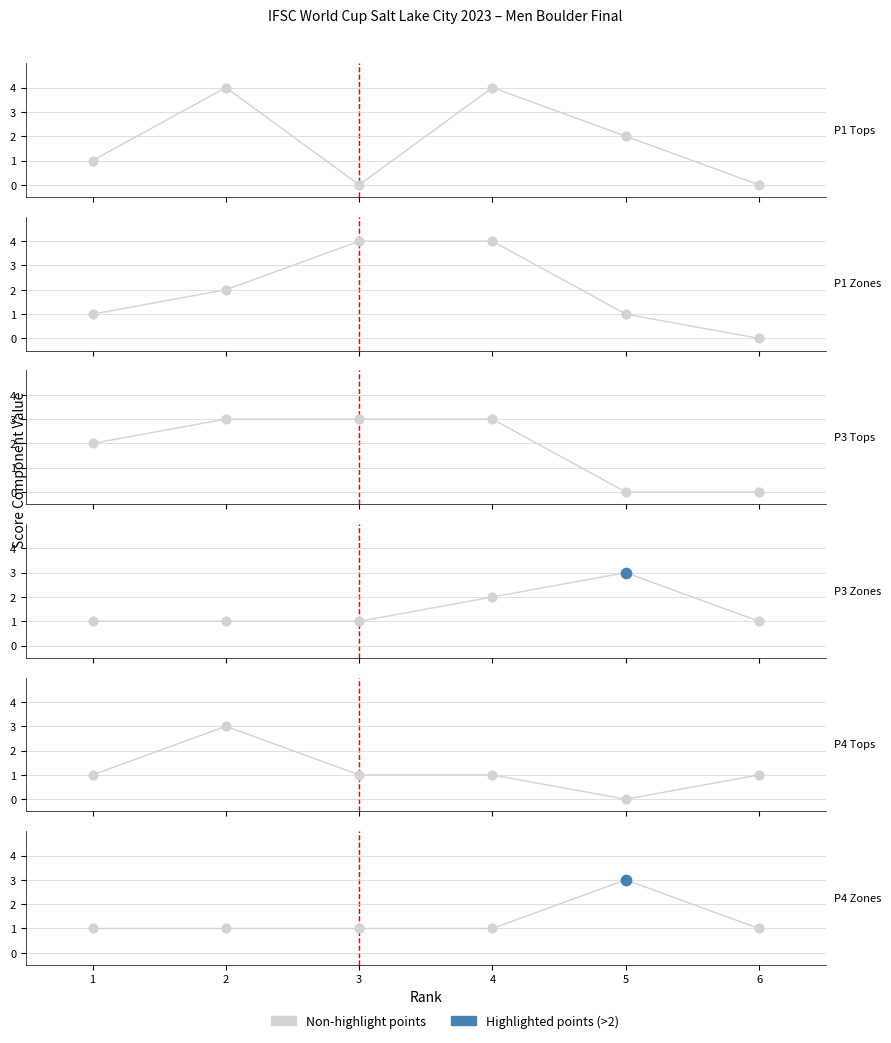

Between 4 and 3, which is larger?

4